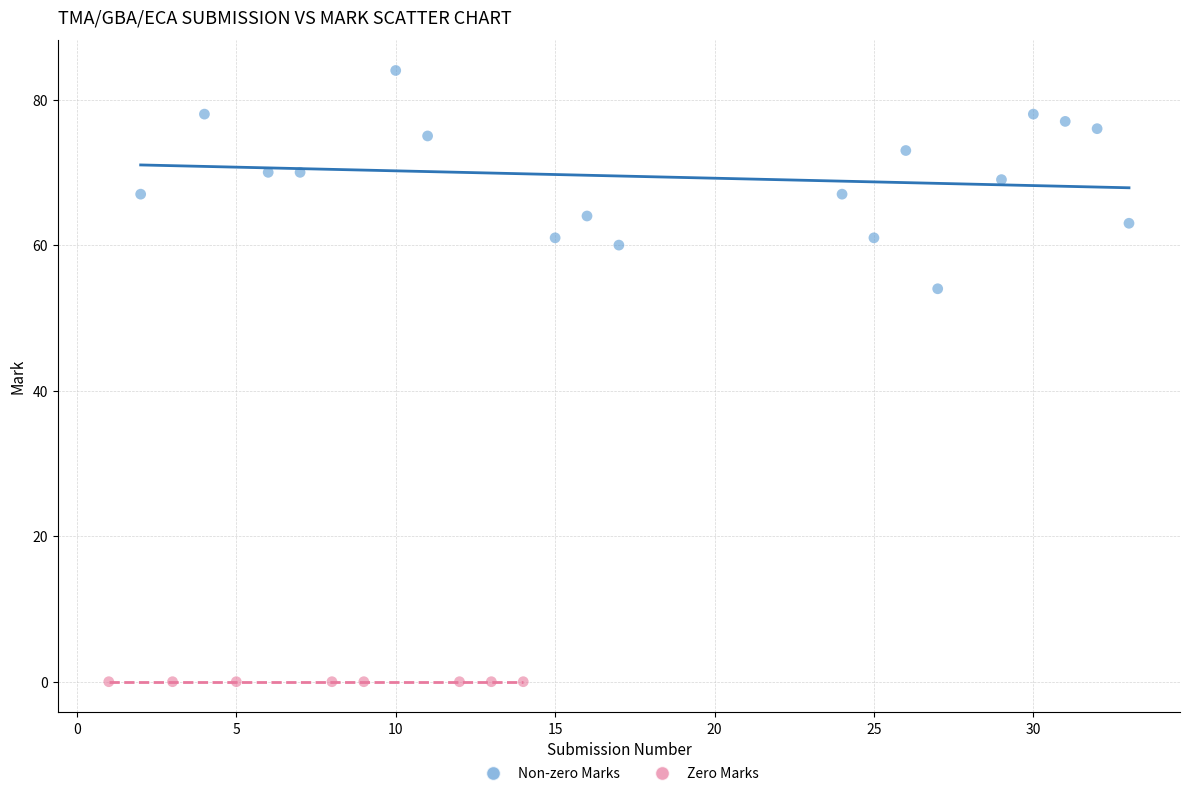

Which series contains the lowest Y value?

Zero Marks